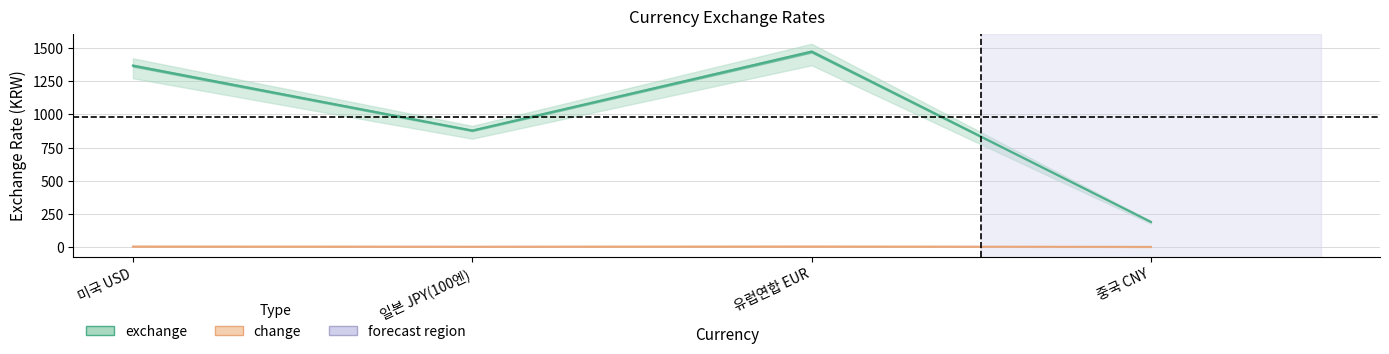

At which category does change reach its first local peak?

유럽연합 EUR